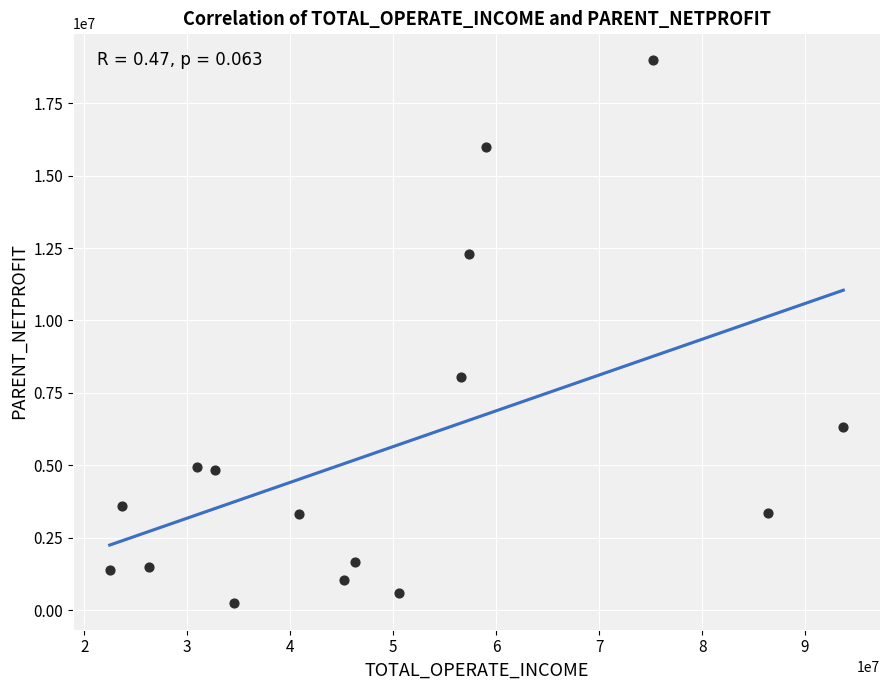

What Y value in the scatter plot is closest to 9617306?

8043195.8